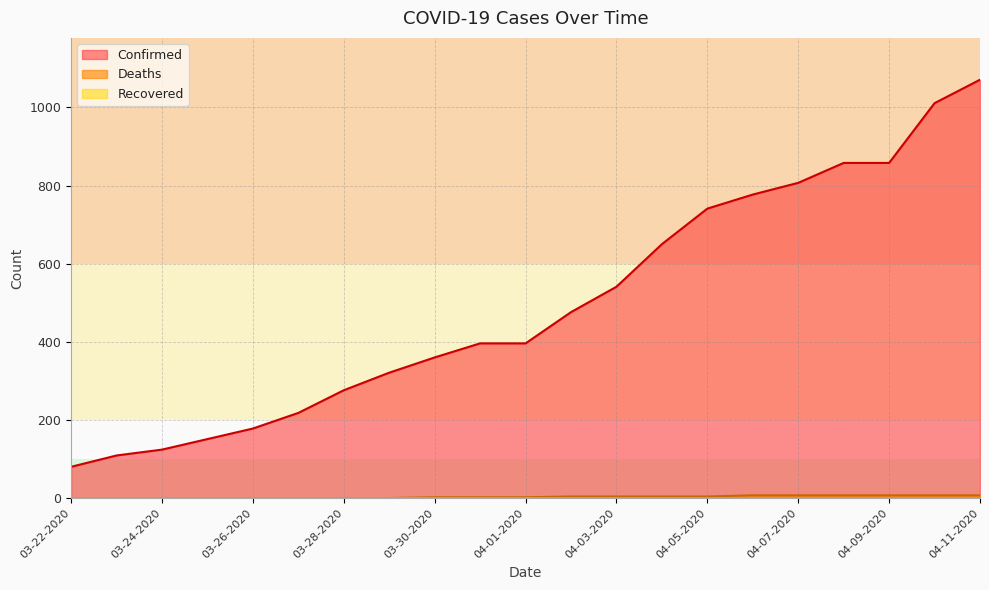

Where does the Confirmed series first go above 396?

04-02-2020